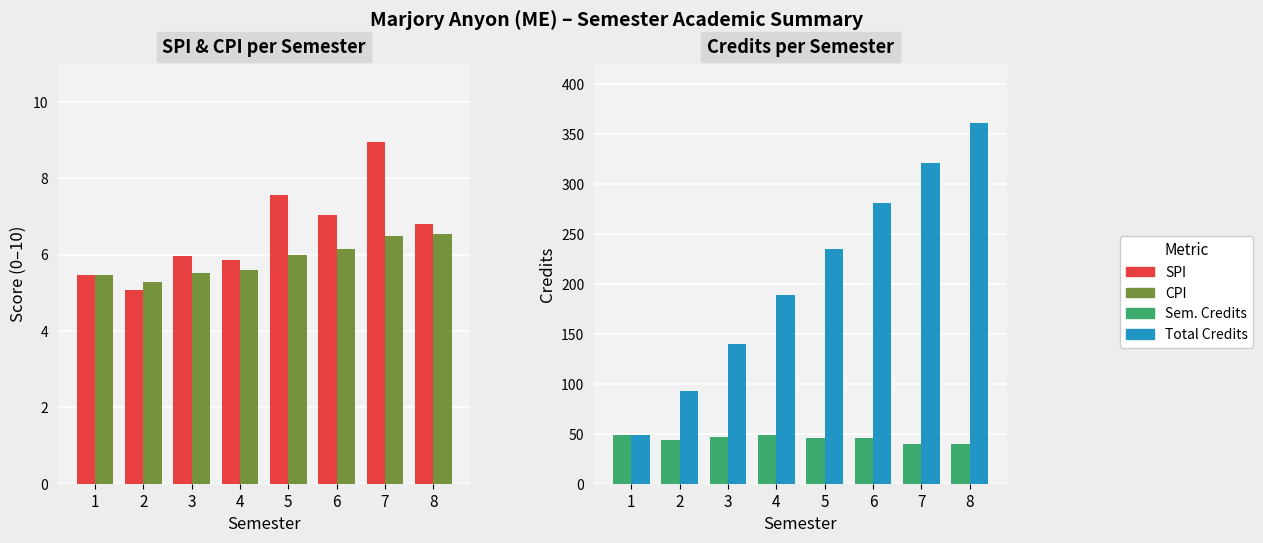

What is the value of the CPI bar at the 8th from the left?

6.5